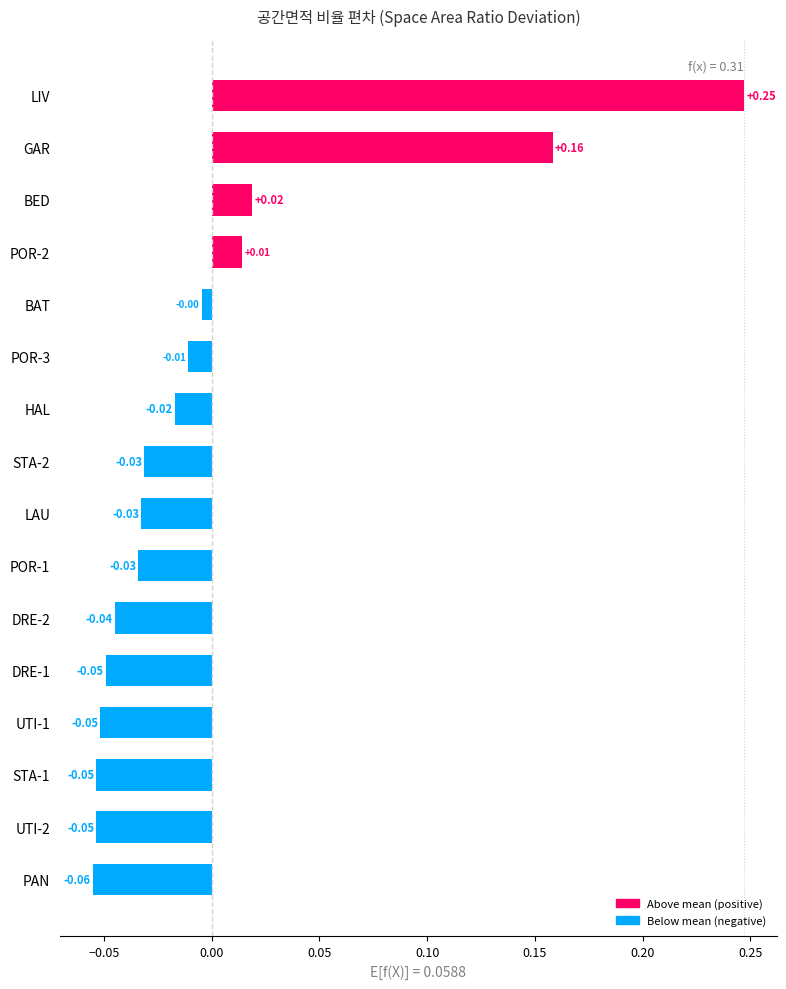

Where is the data nearest to the value 0?

BAT